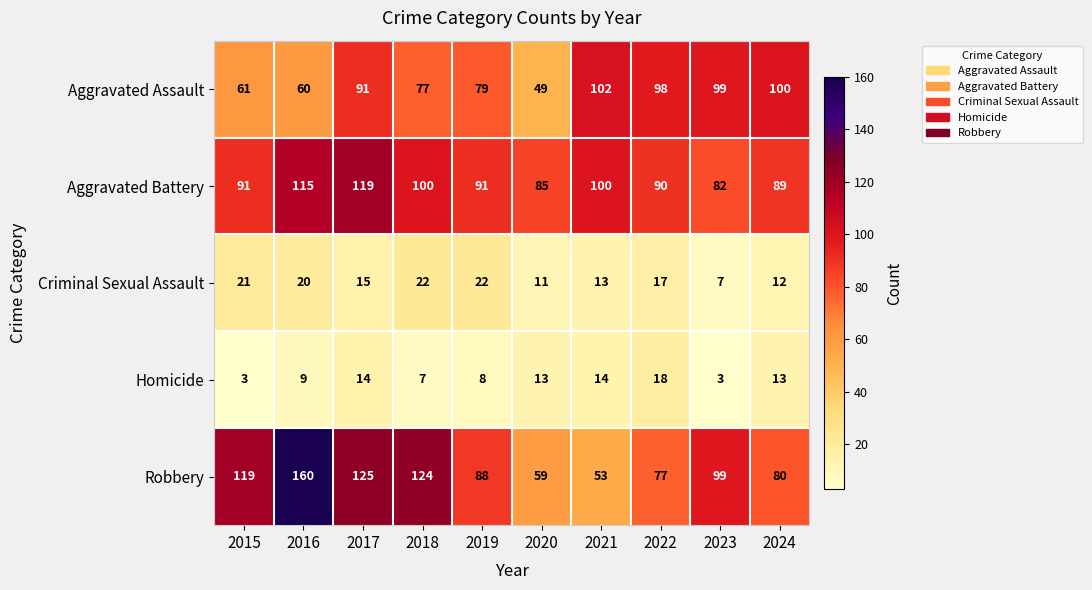

Read the Homicide value at 2017.

14